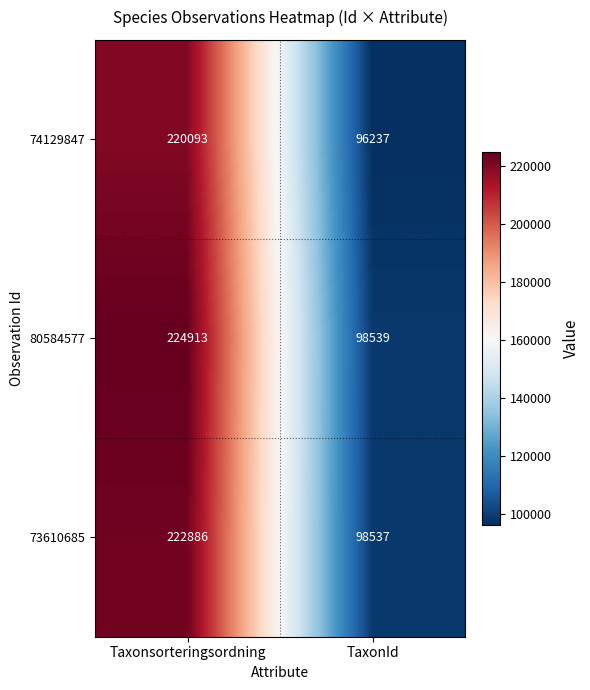

What value does the 73610685 series have at Taxonsorteringsordning, to the nearest 50?

222900